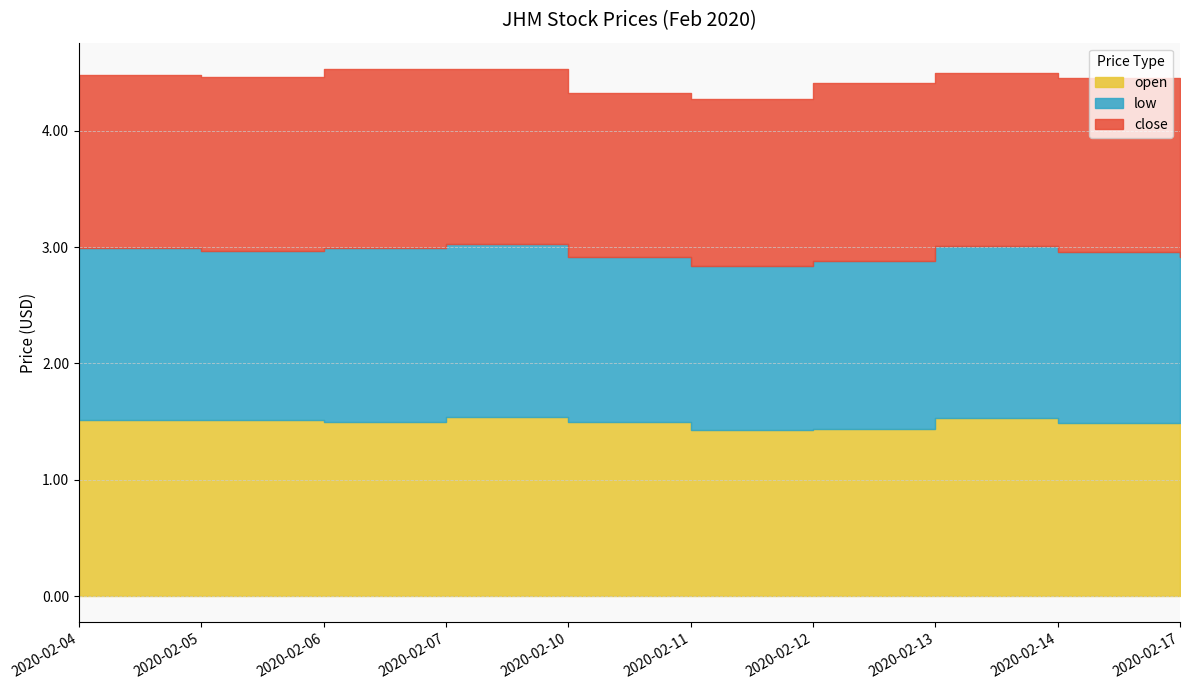

What is the value of the close point at the 2nd from the left?

1.5